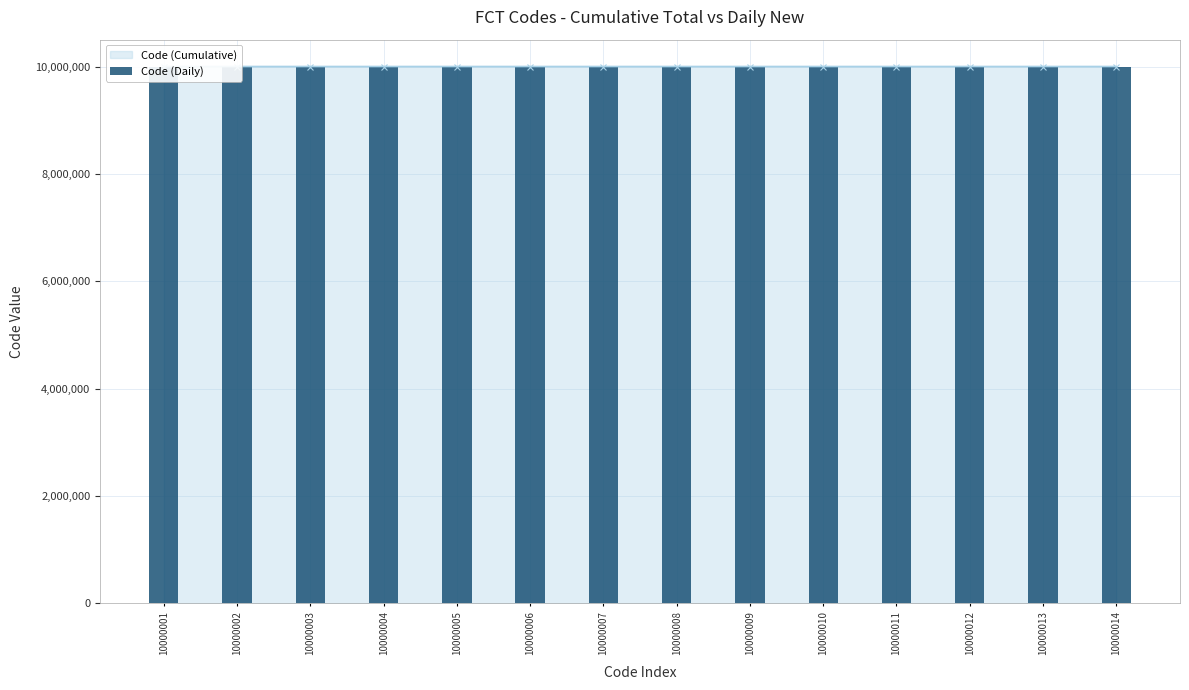

At which label is the value closest to 10000007?

10000007